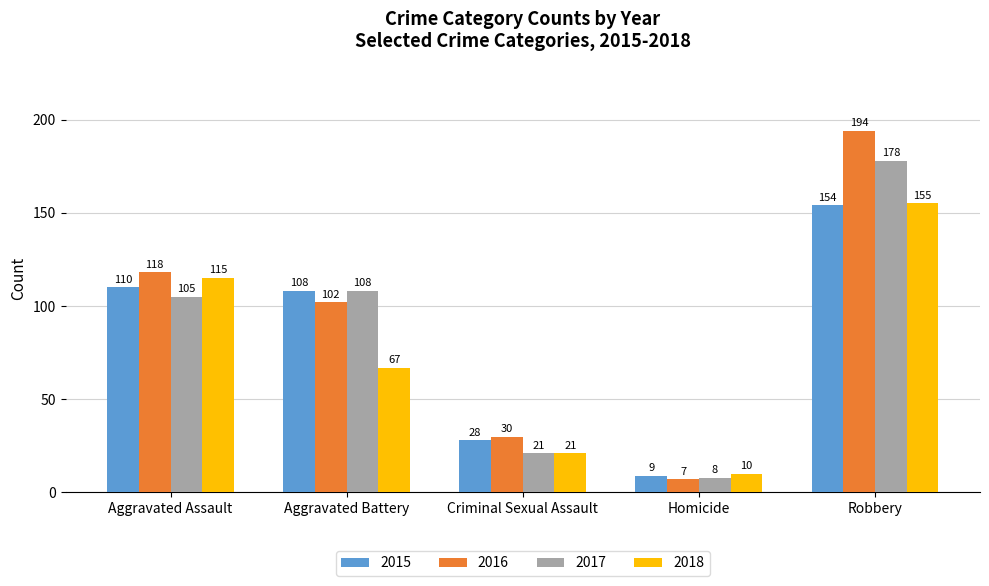

Where does the 2016 series first go above 102?

Aggravated Assault